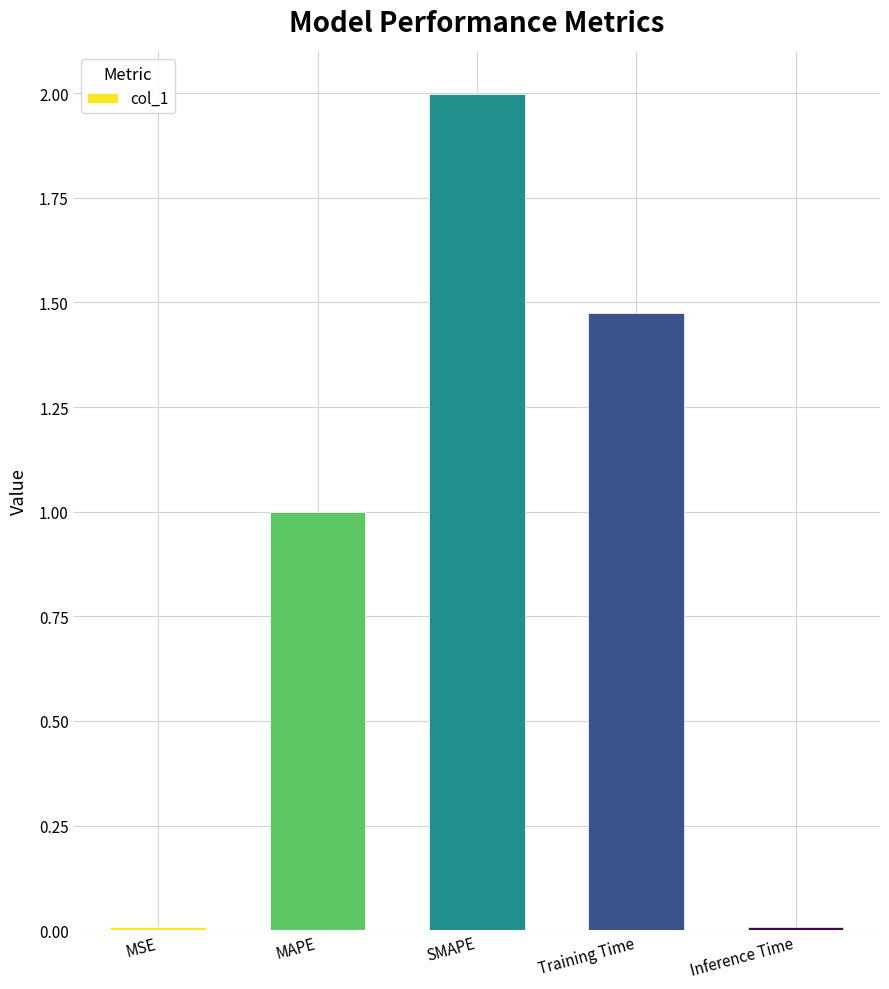

Which category has the highest value across all series?

SMAPE